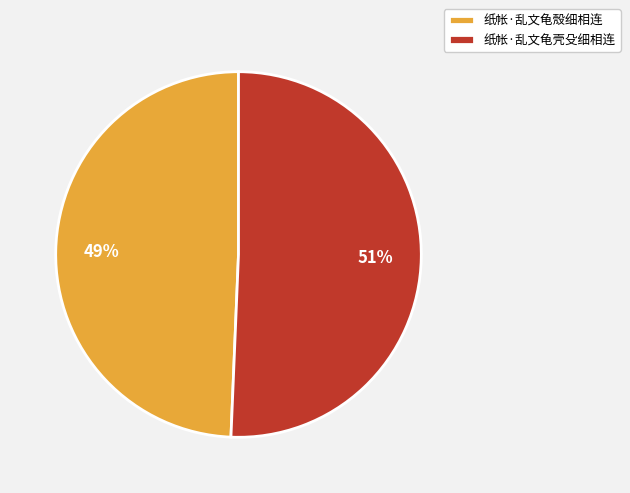

True or false: 纸帐·乱文龟壳殳细相连 accounts for 41% of the total.

False